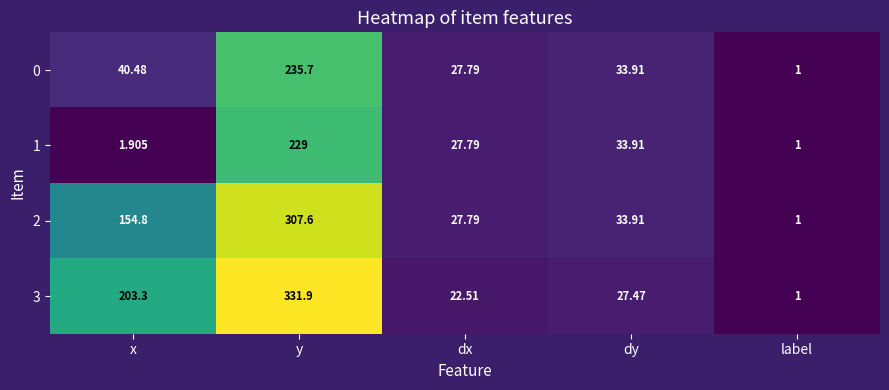

Rank the categories by 2 value from lowest to highest.

label, dx, dy, x, y